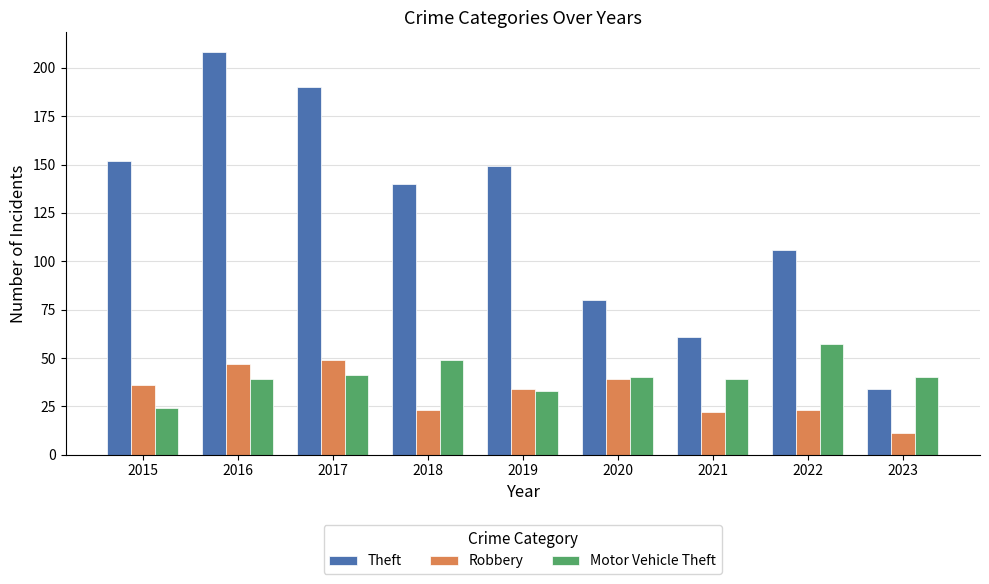

Reading right to left, what are all the values shown in this chart?

Theft: 2023=34	2022=106	2021=61	2020=80	2019=149	2018=140	2017=190	2016=208	2015=152
Robbery: 2023=11	2022=23	2021=22	2020=39	2019=34	2018=23	2017=49	2016=47	2015=36
Motor Vehicle Theft: 2023=40	2022=57	2021=39	2020=40	2019=33	2018=49	2017=41	2016=39	2015=24